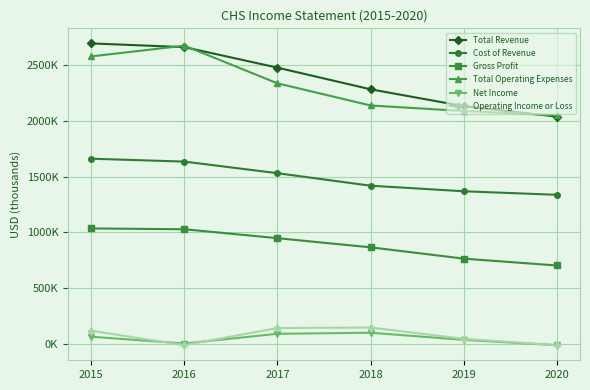

Between 2020 and 2019, which is larger?

2019